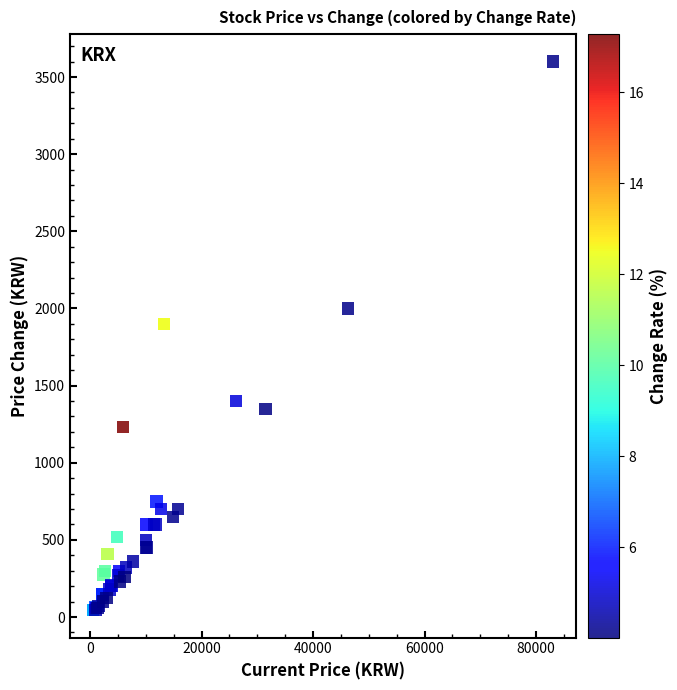

What Y value in the scatter plot is closest to 1822?

1900